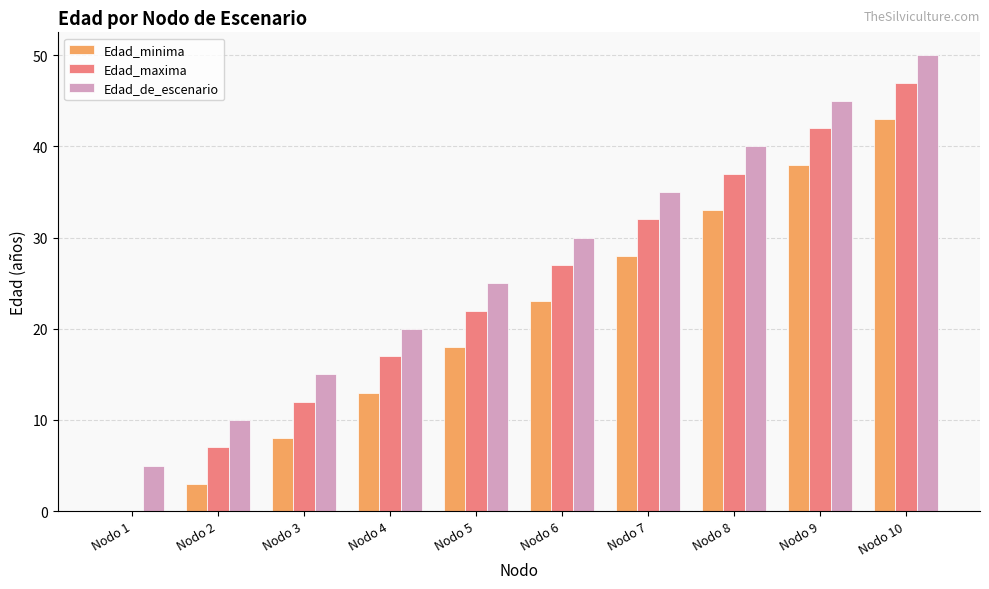

Reading left to right, transcribe all the data shown in this chart.

Edad_minima: Nodo 1=0	Nodo 2=3	Nodo 3=8	Nodo 4=13	Nodo 5=18	Nodo 6=23	Nodo 7=28	Nodo 8=33	Nodo 9=38	Nodo 10=43
Edad_maxima: Nodo 1=0	Nodo 2=7	Nodo 3=12	Nodo 4=17	Nodo 5=22	Nodo 6=27	Nodo 7=32	Nodo 8=37	Nodo 9=42	Nodo 10=47
Edad_de_escenario: Nodo 1=5	Nodo 2=10	Nodo 3=15	Nodo 4=20	Nodo 5=25	Nodo 6=30	Nodo 7=35	Nodo 8=40	Nodo 9=45	Nodo 10=50